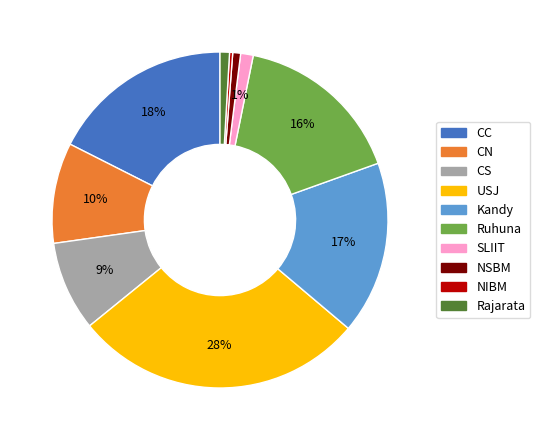

Is the sum of NSBM and Ruhuna greater than half?

No